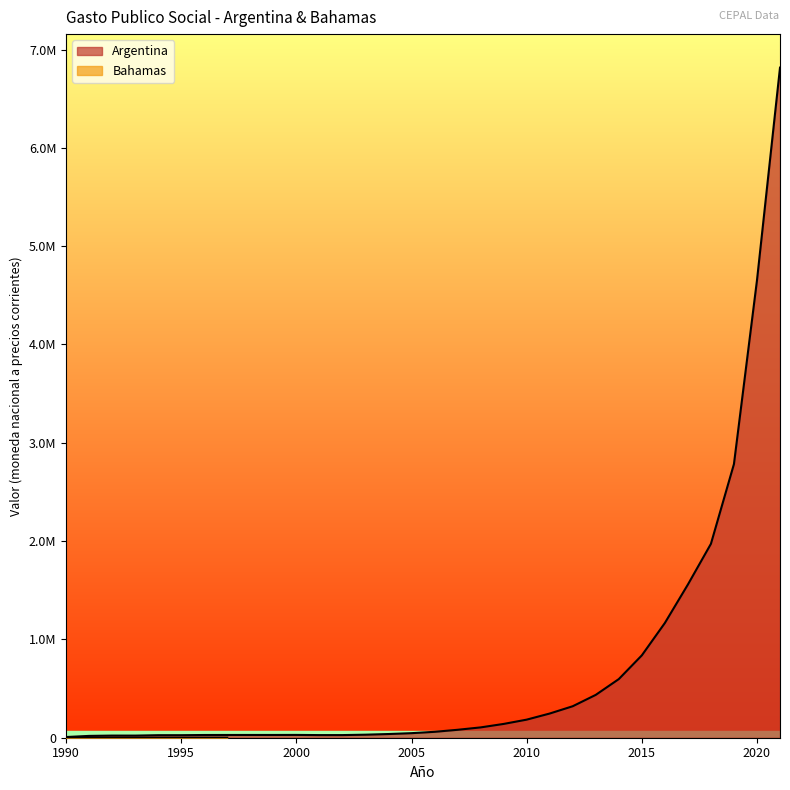

True or false: there are more than 1 points higher than both neighbors.

True